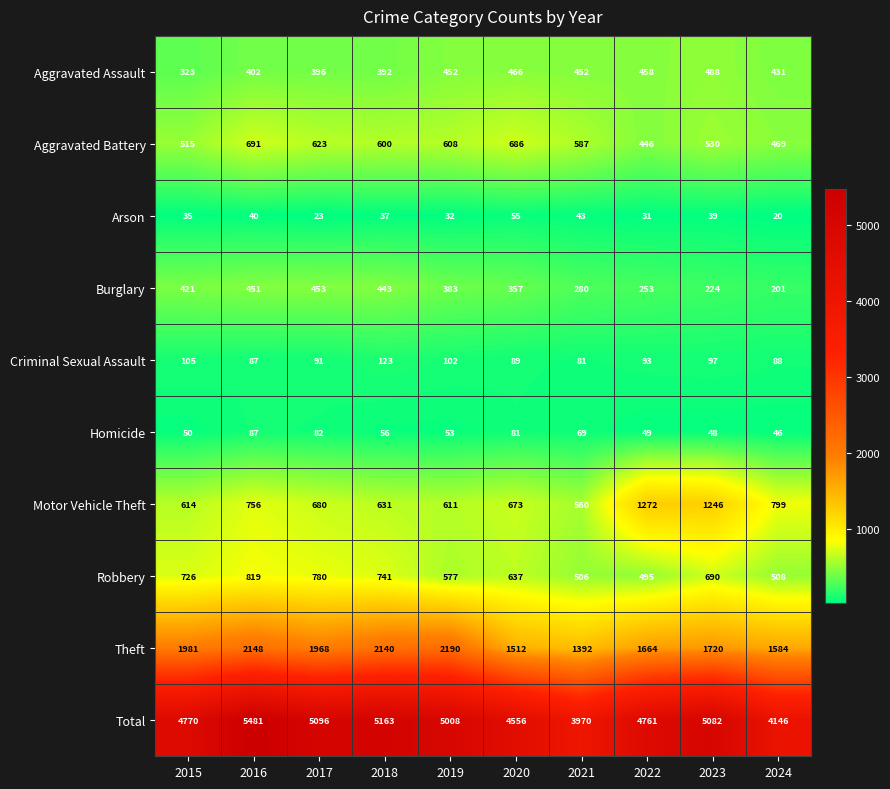

What is the approximate value of Aggravated Assault at 2019, to the nearest 5?

450